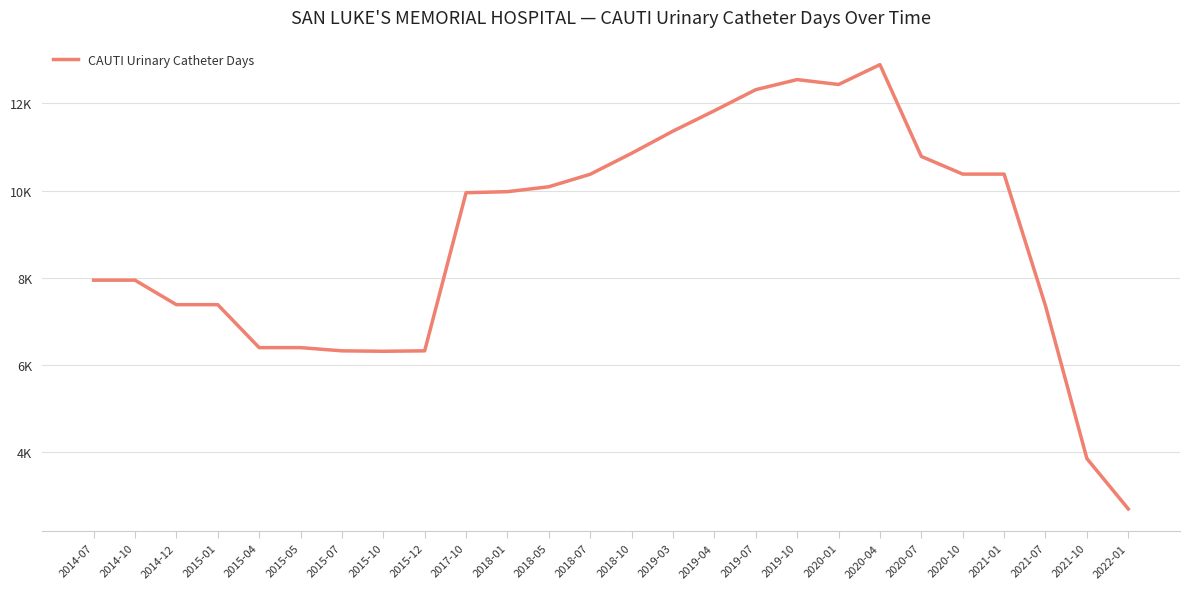

Reading left to right, transcribe all the data shown in this chart.

7943	7943	7381	7381	6395	6395	6321	6311	6321	9950	9974	10087	10374	10855	11364	11832	12315	12546	12434	12889	10783	10377	10377	7354	3849	2693